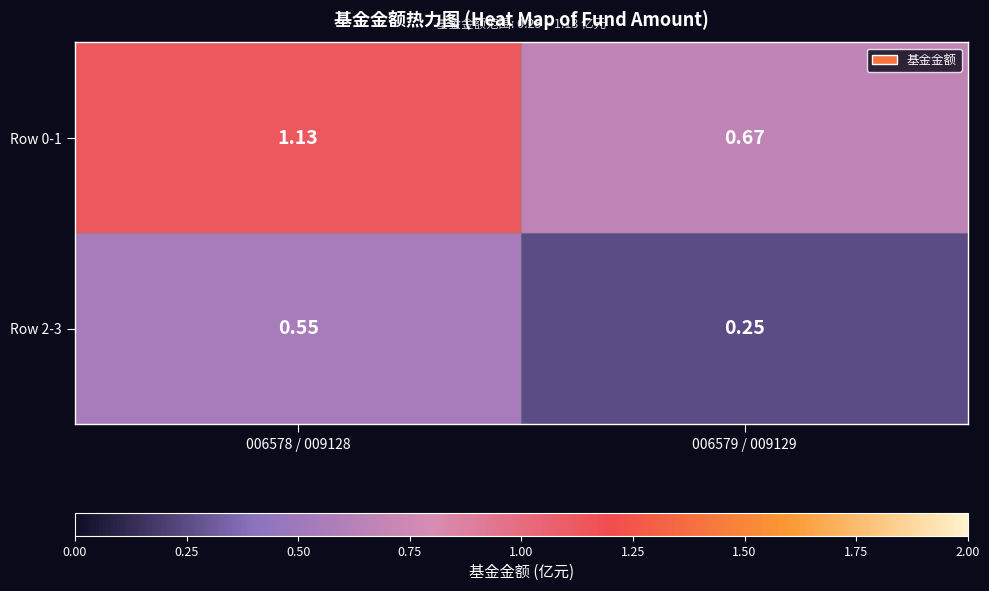

Is the value of Row 2-3 at 006578 / 009128 greater than the value of Row 0-1 at 006579 / 009129?

No